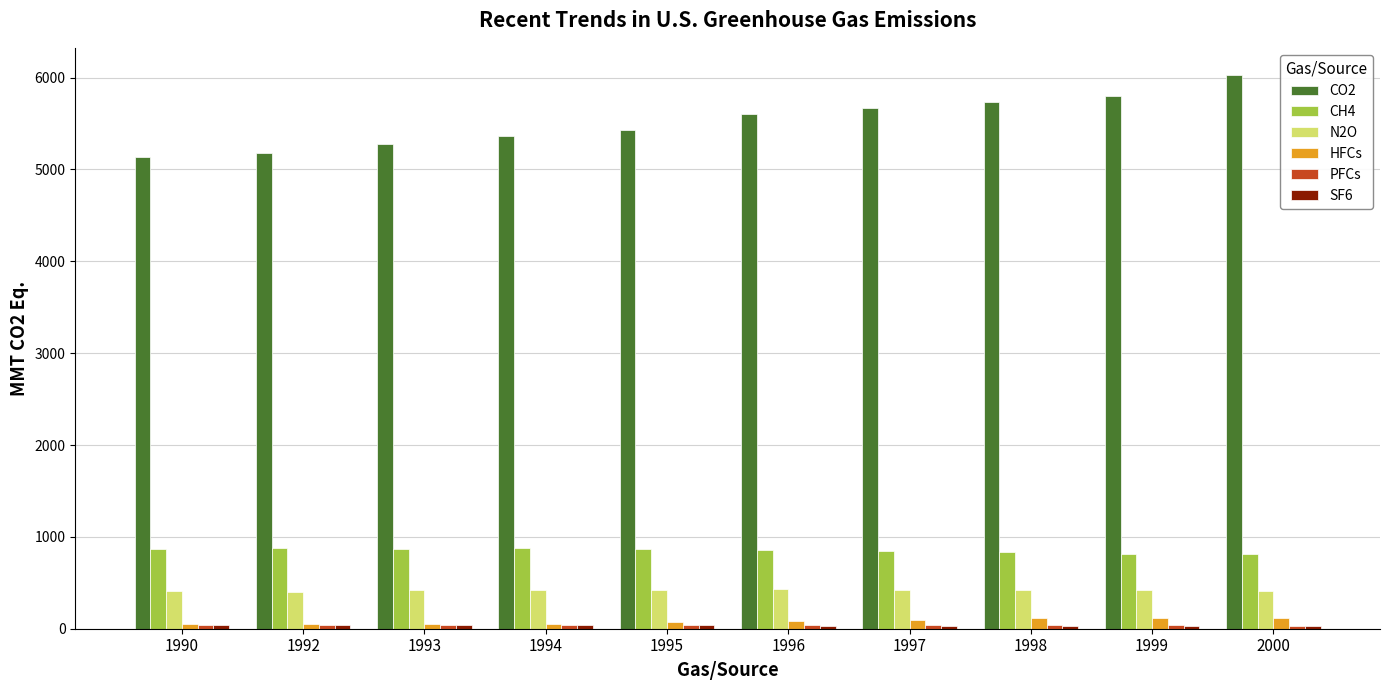

At which category does the chart reach its peak across all series?

2000